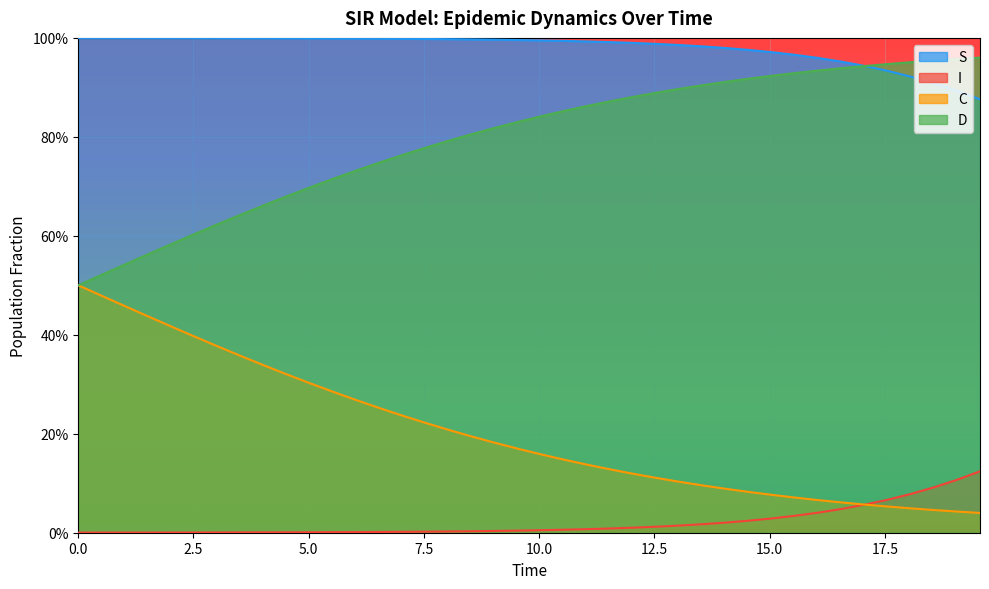

How many lines are shown in the chart?

4